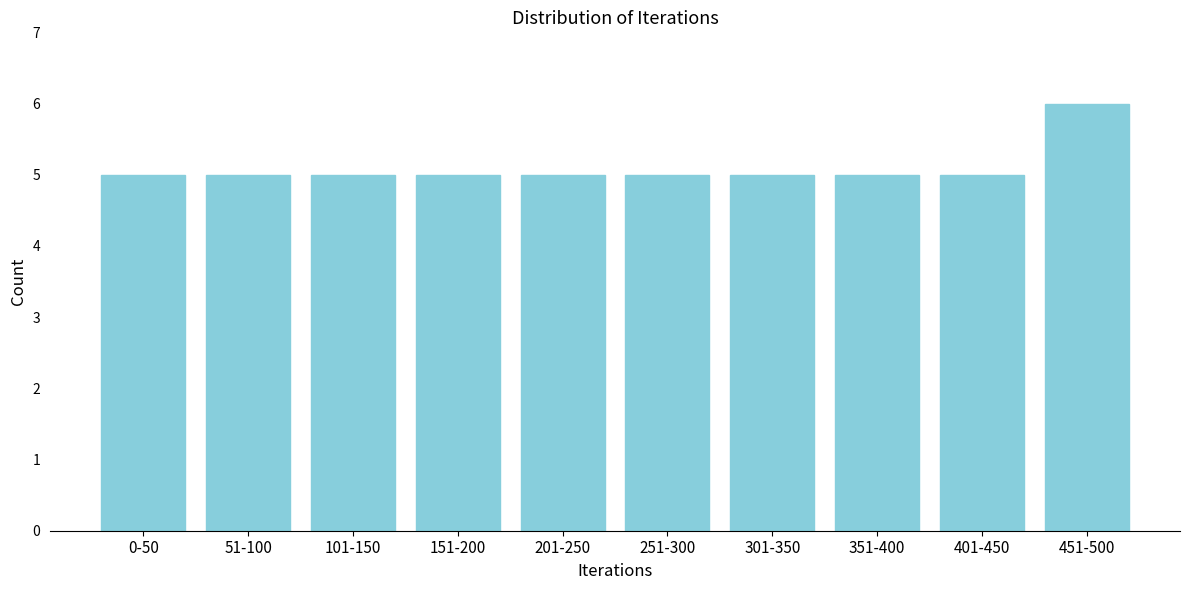

Reading right to left, extract all data points from this chart.

451-500=6	401-450=5	351-400=5	301-350=5	251-300=5	201-250=5	151-200=5	101-150=5	51-100=5	0-50=5